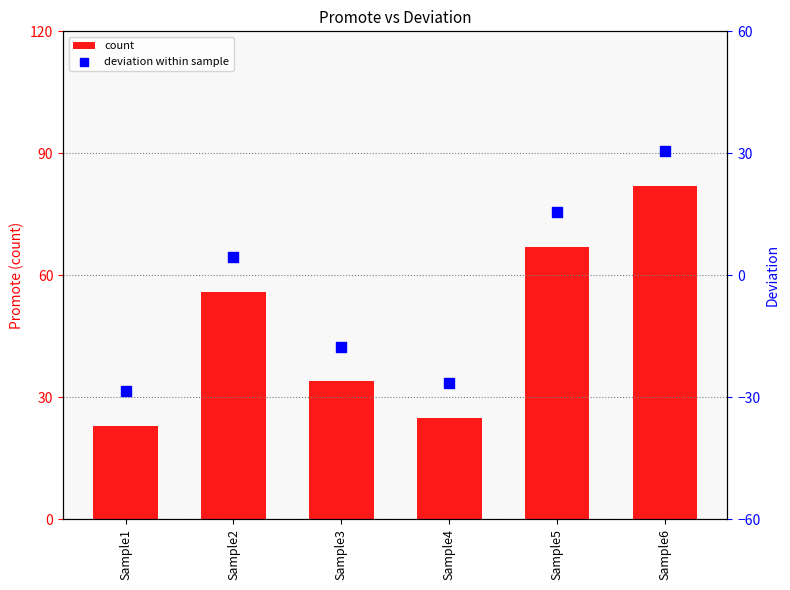

What is the total value across all series at Sample3?

16.5